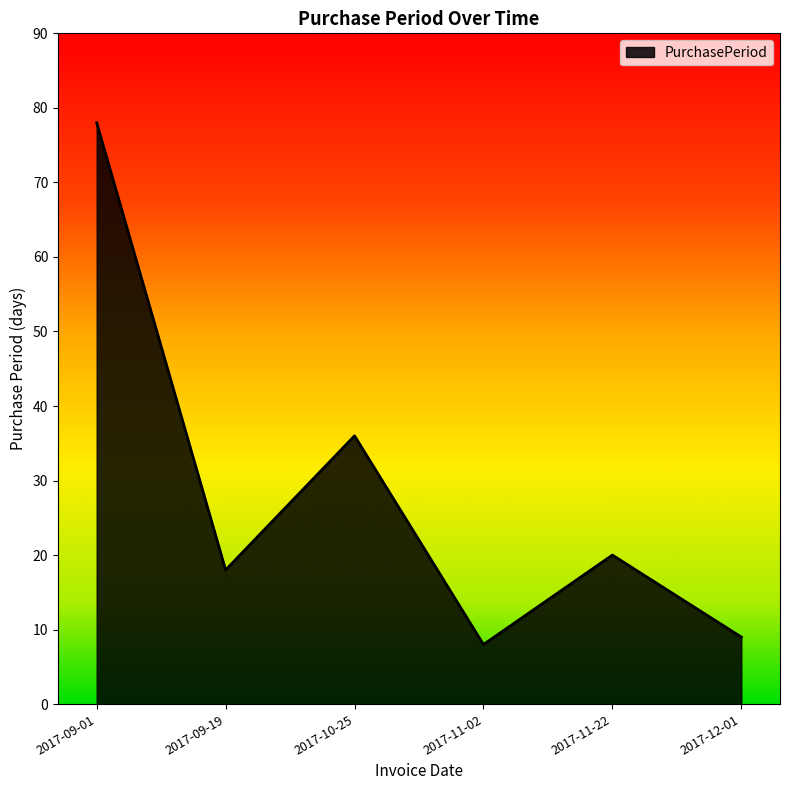

List the labels in order of value, smallest first.

2017-11-02, 2017-12-01, 2017-09-19, 2017-11-22, 2017-10-25, 2017-09-01